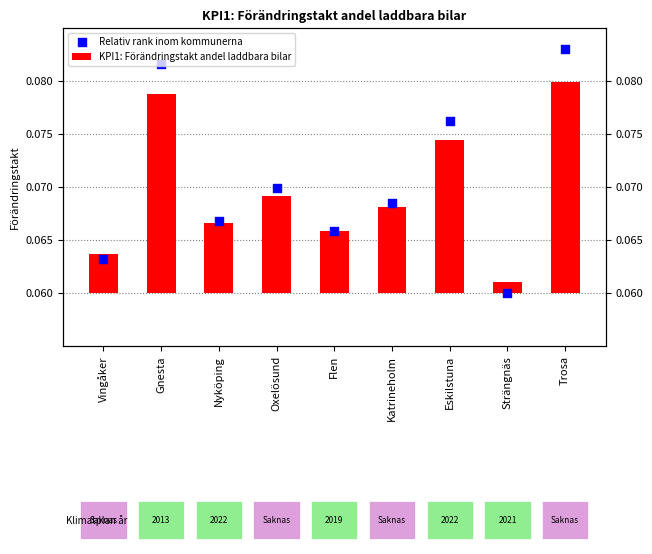

What are all the series names shown in the legend?

KPI1: Förändringstakt andel laddbara bilar, Relativ rank inom kommunerna